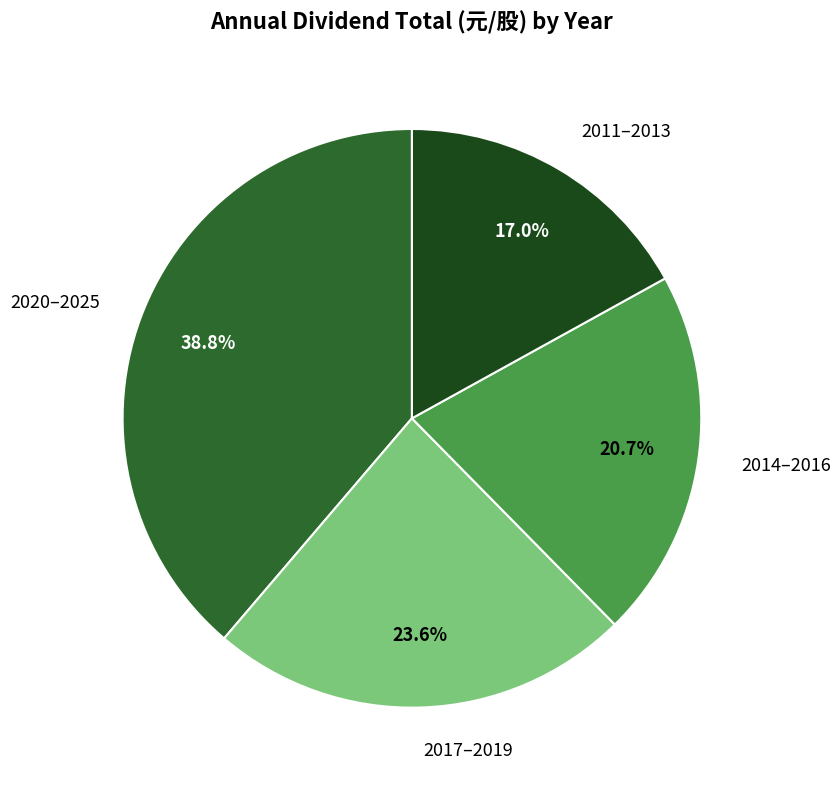

How many slices are in this pie chart?

4